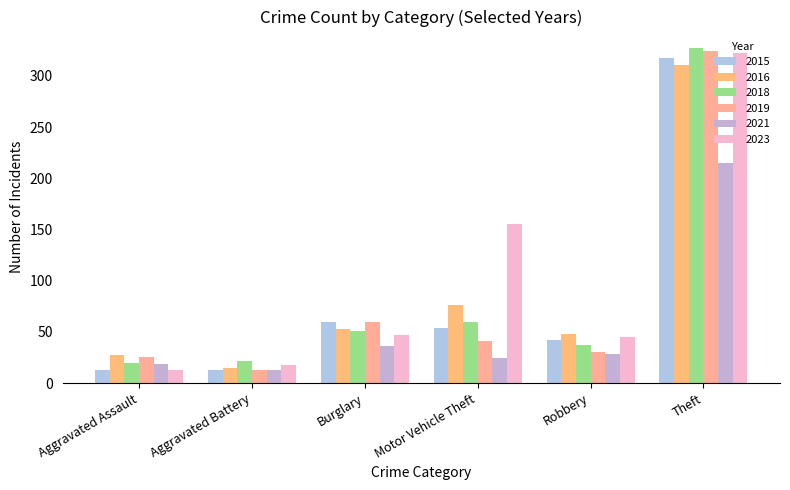

Count the number of categories in the chart.

6